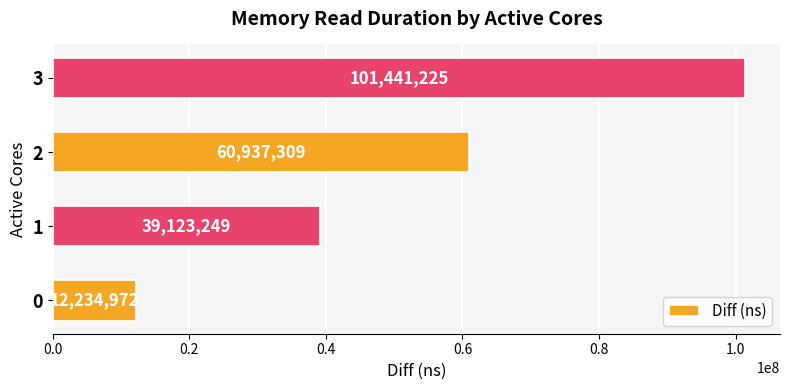

What is the change in value from 0 to 3?

+89206253